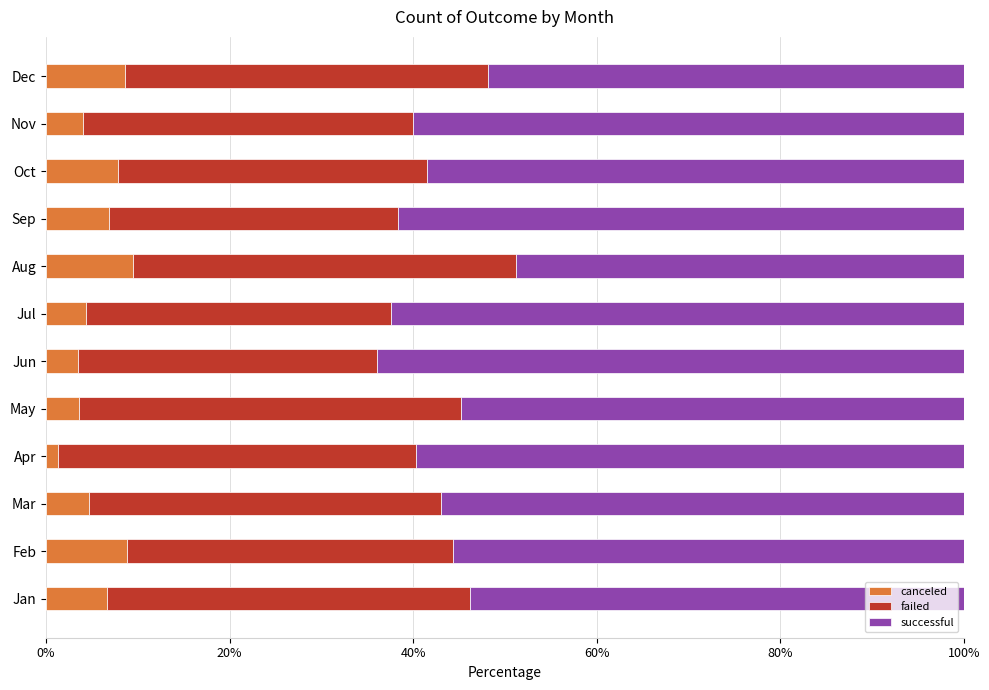

True or false: canceled has a value of 4.0 at Nov.

True